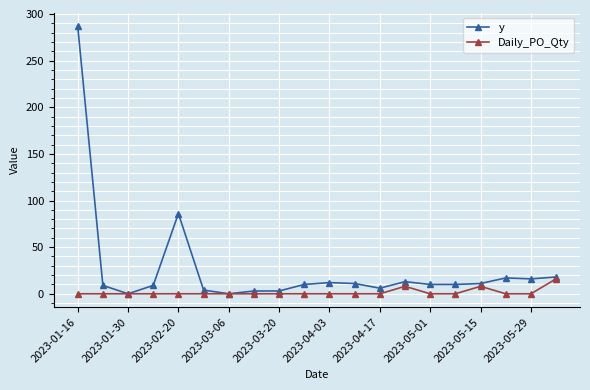

Which series has the widest spread of values?

y